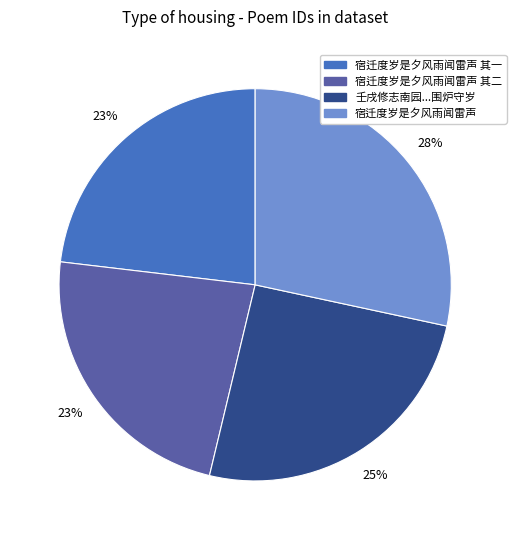

Does 宿迁度岁是夕风雨闻雷声 represent more than half of the total?

No